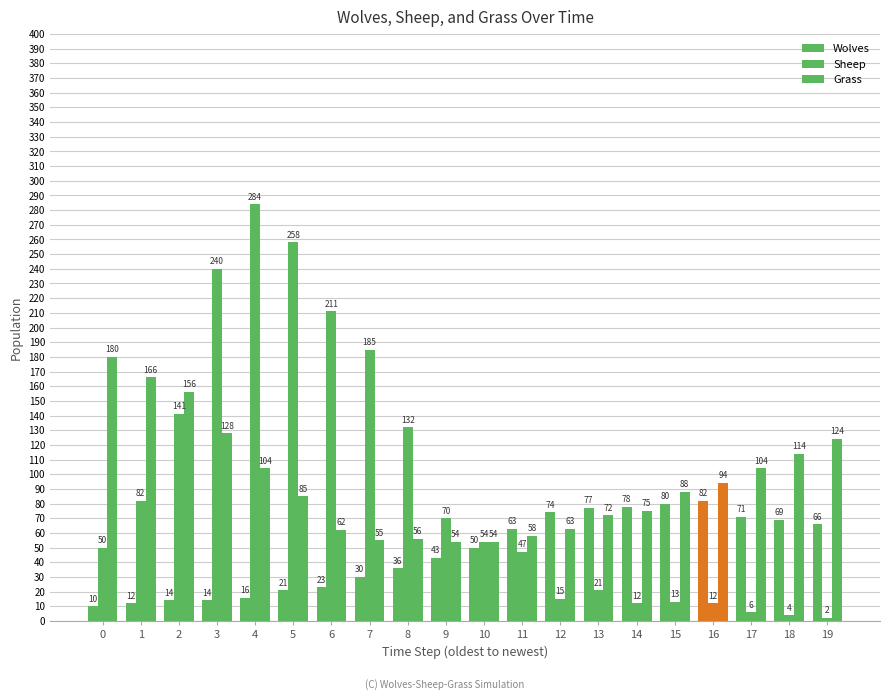

At which category does the chart reach its peak across all series?

4